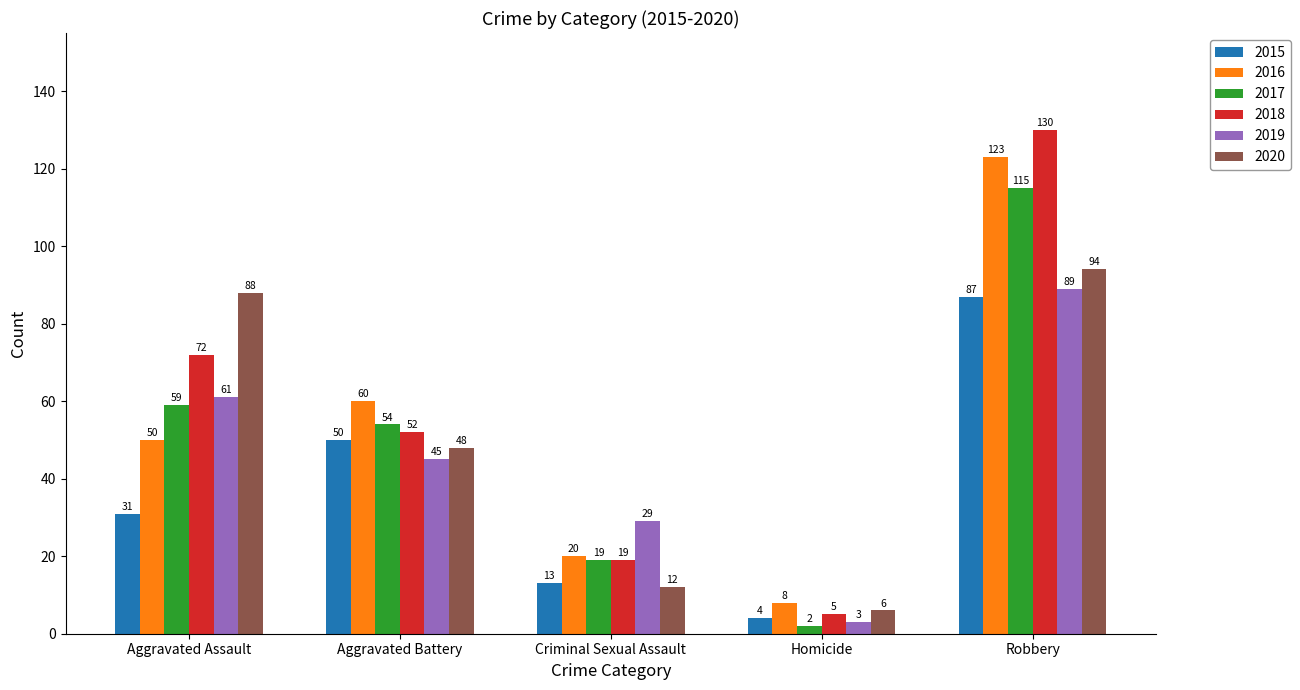

The value of 2018 at Robbery is 231. True or false?

False